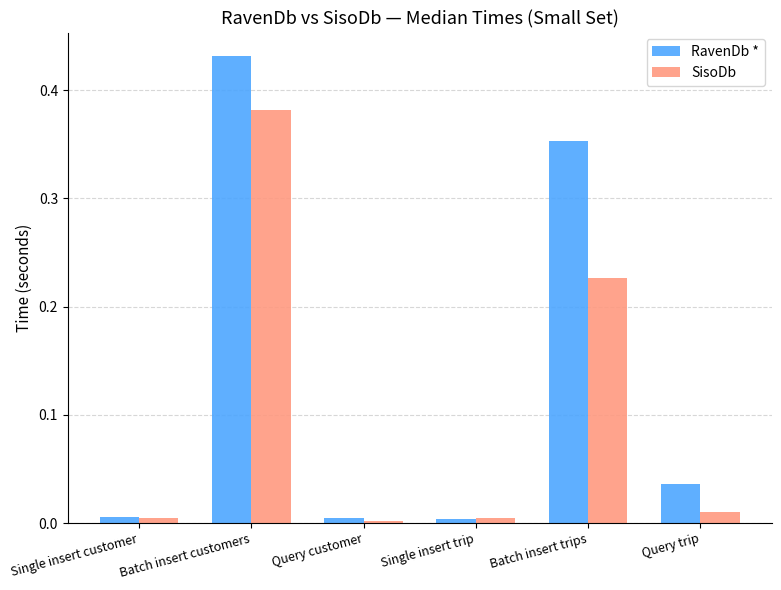

List the series in order of their overall mean, lowest first.

SisoDb, RavenDb *